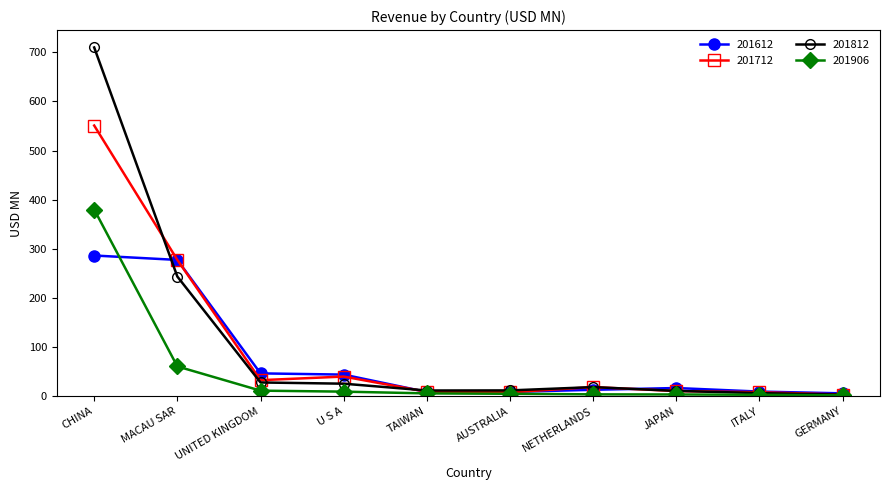

Where is the first local minimum for 201712?

UNITED KINGDOM